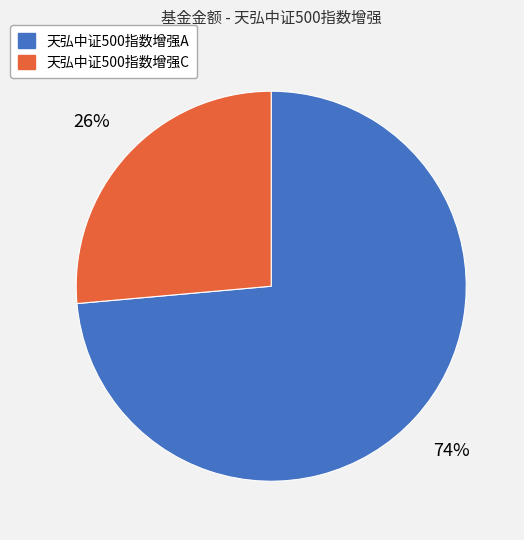

Approximately how many times larger is the value at 天弘中证500指数增强A compared to 天弘中证500指数增强C?

2.8